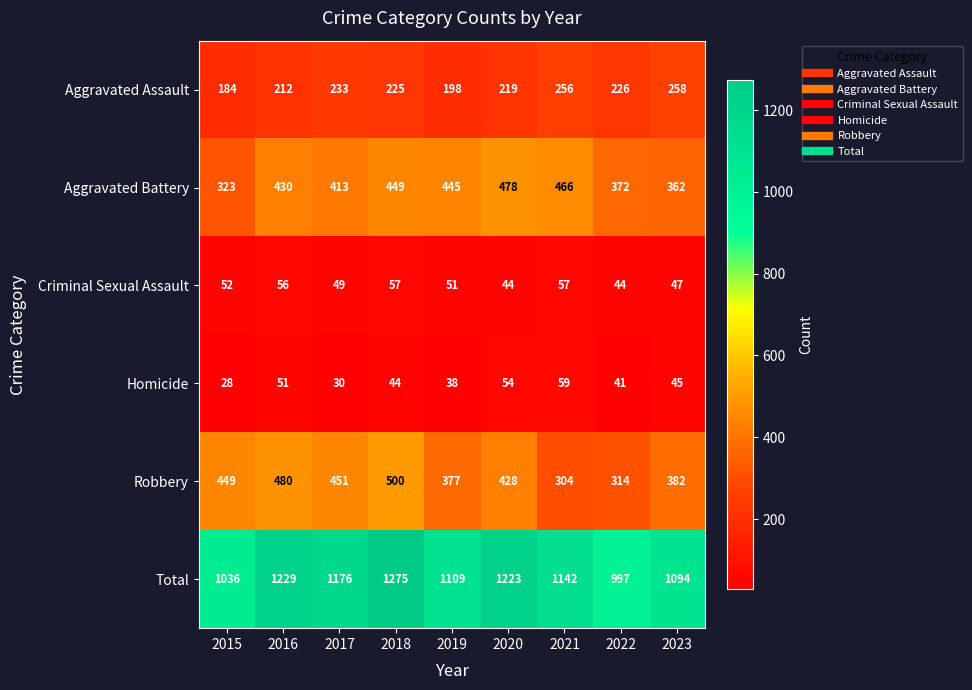

Which category has the lowest value in the Aggravated Battery series?

2015